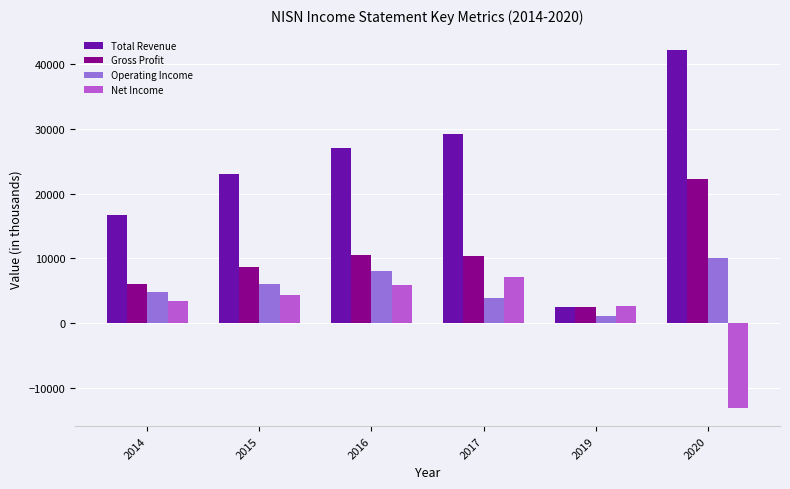

Is it true that Total Revenue equals 39948 at 2015?

False